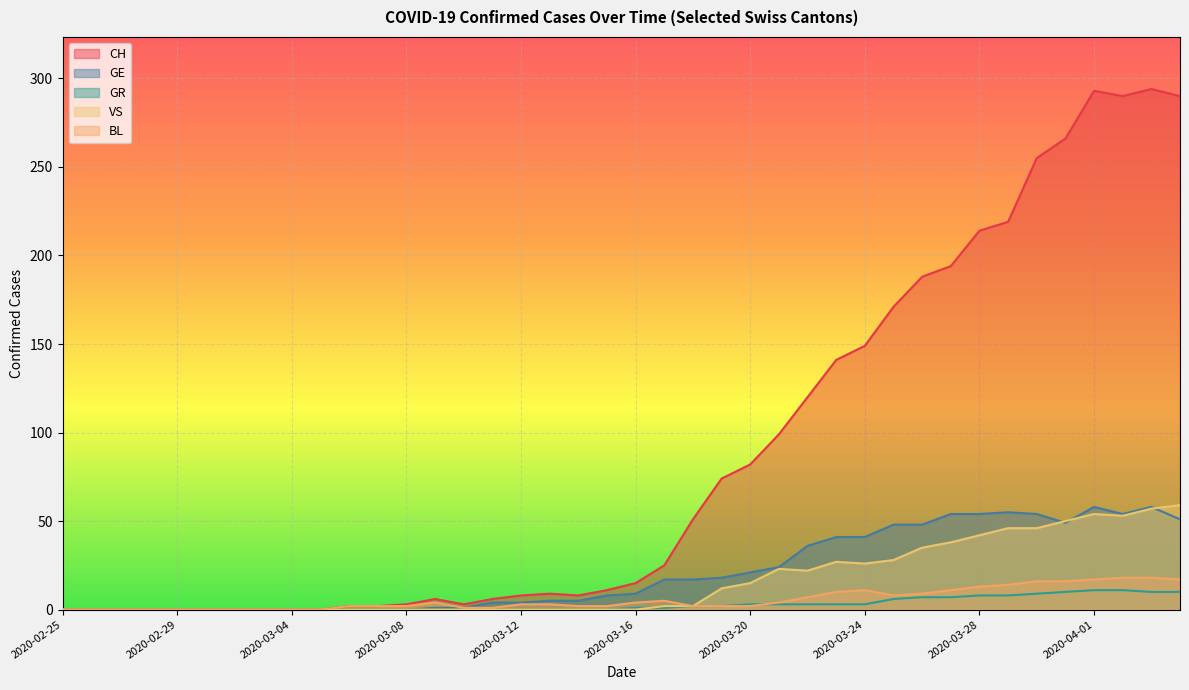

What is the label of the 37th point from the left?

2020-04-01